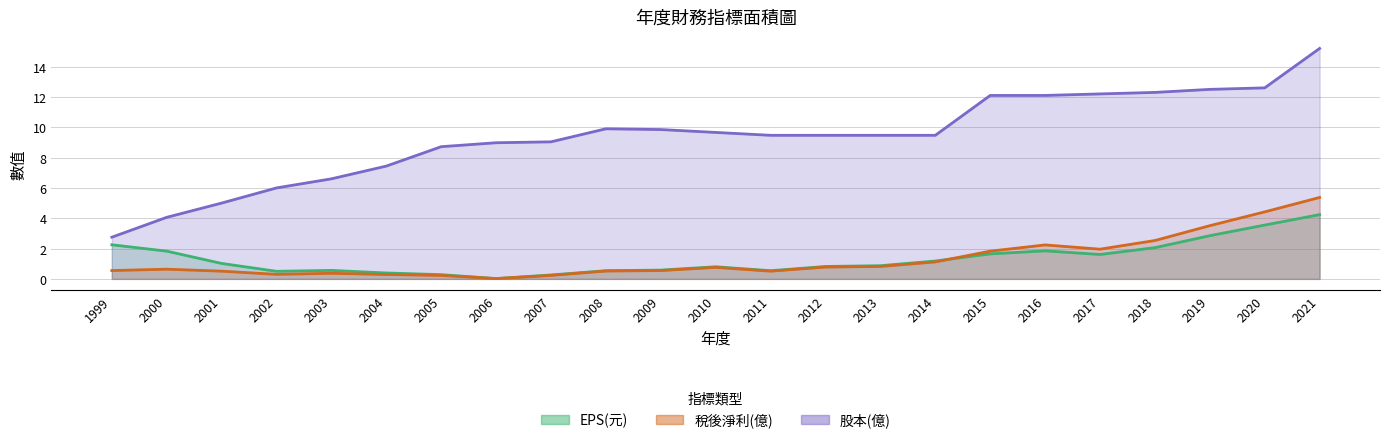

Which series changed the most between 2001 and 2015?

股本(億)